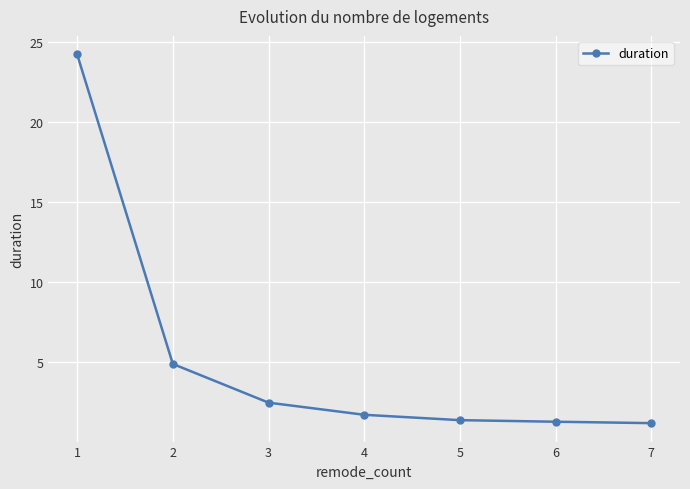

Is it true that the value at 6 is 2.2?

False